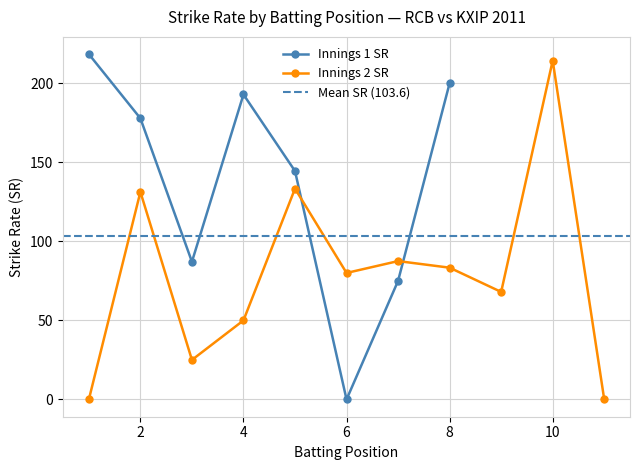

Reading right to left, what are all the values shown in this chart?

18=0.0	17=214.3	16=68.0	15=83.3	14=87.5	13=80.0	12=133.3	11=50.0	10=25.0	9=131.2	8=0.0	7=200.0	6=75.0	5=0.0	4=144.4	3=192.8	2=87.1	1=177.8	0=218.4